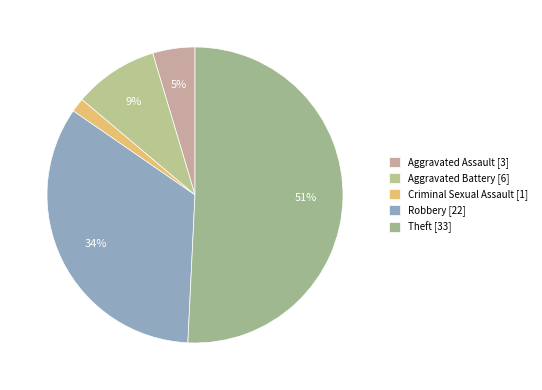

How many slices are in this pie chart?

5